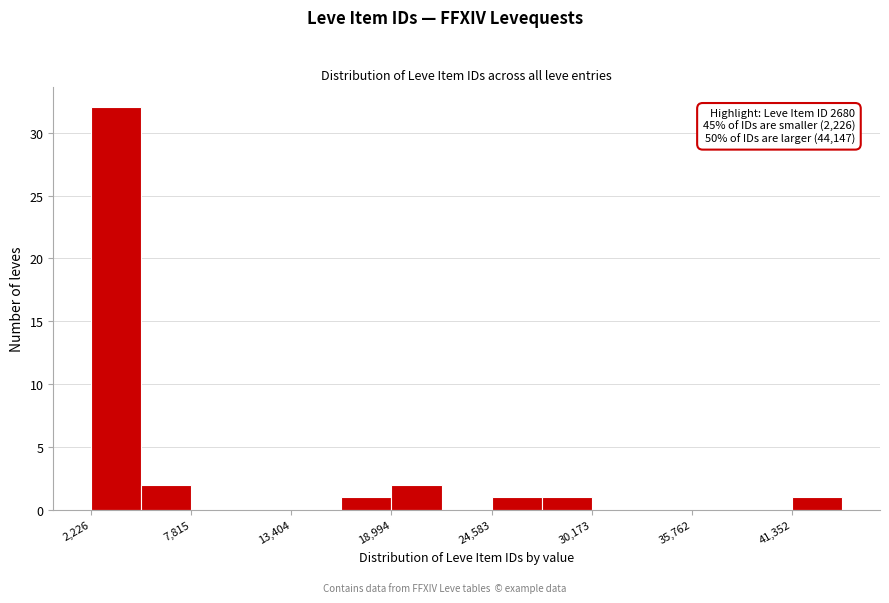

Around what value on the x-axis is the tallest bar? Give the approximate position of its centre, as read against the axis.

4000